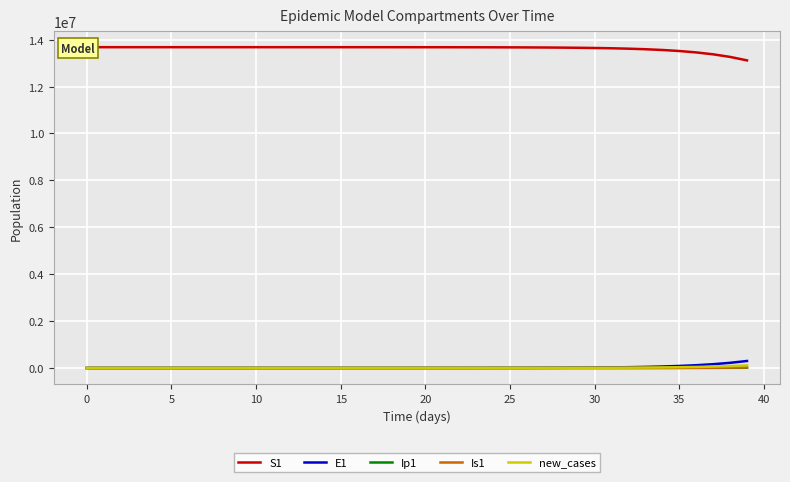

What is the maximum value for Is1?

23555.6